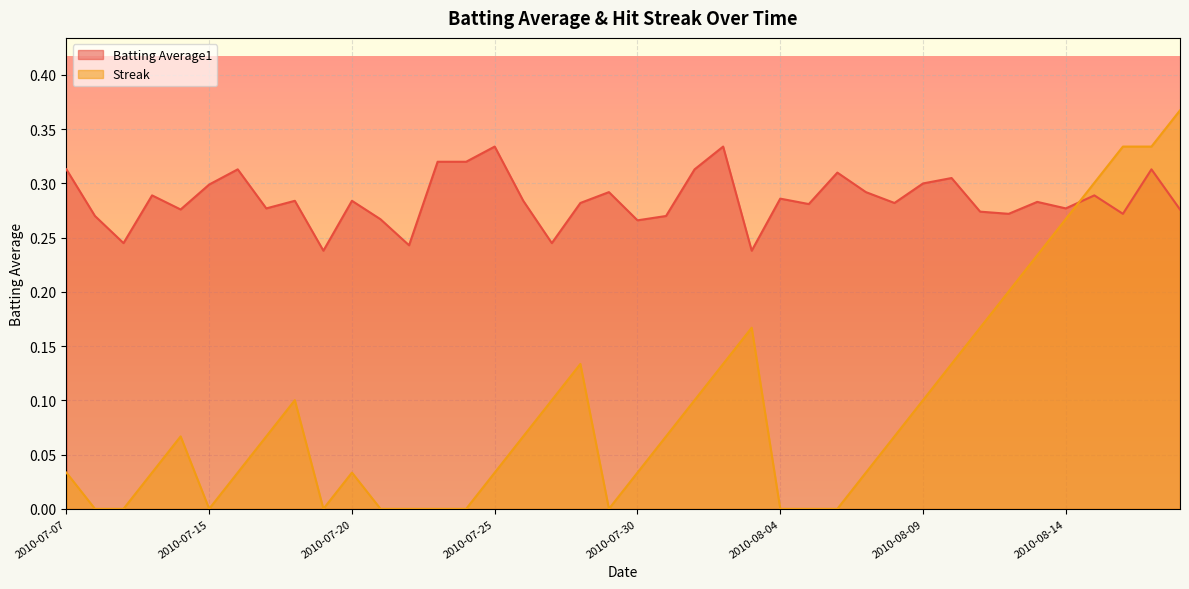

Rank the series by their maximum value, from highest to lowest.

Streak, Batting Average1